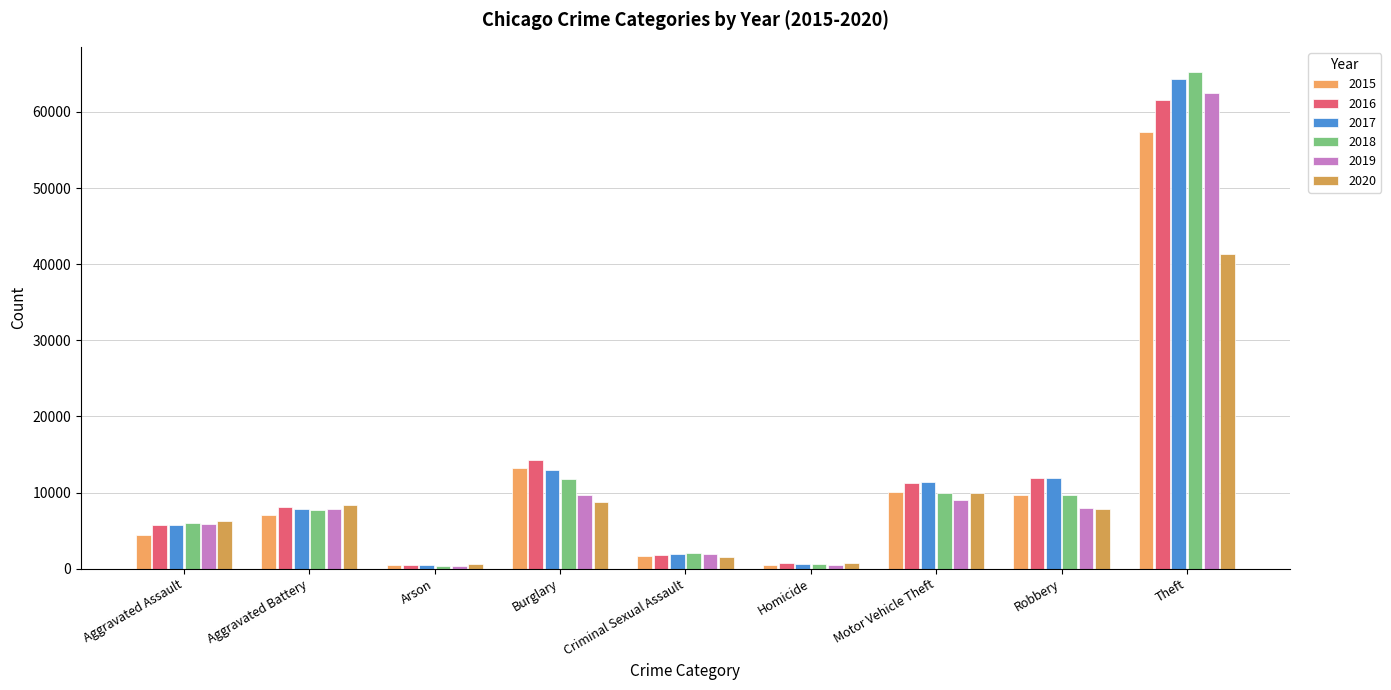

Between Aggravated Battery and Aggravated Assault, which is larger?

Aggravated Battery